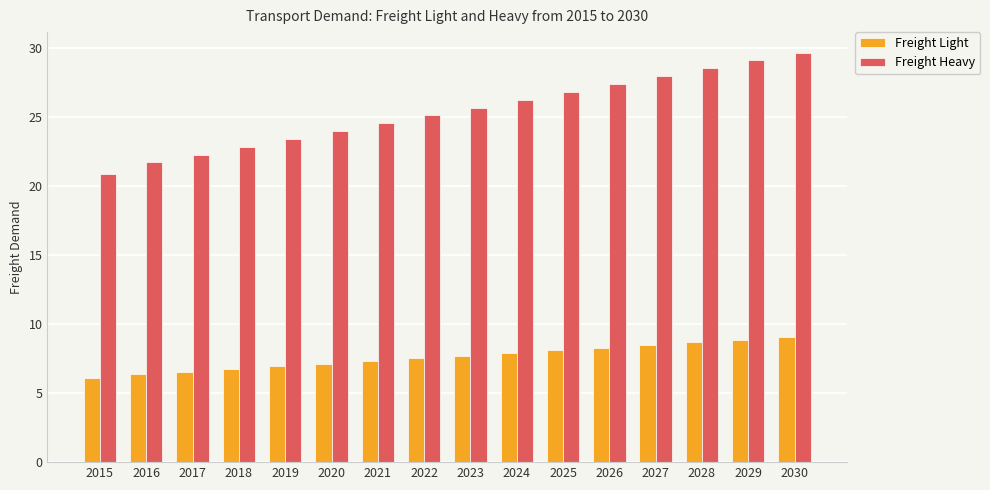

Reading right to left, list all the values displayed in this chart.

Freight Light: 9.1	8.9	8.7	8.5	8.3	8.1	7.9	7.7	7.5	7.3	7.1	7.0	6.8	6.6	6.4	6.1
Freight Heavy: 29.7	29.1	28.6	28.0	27.4	26.9	26.3	25.7	25.1	24.6	24.0	23.4	22.9	22.3	21.7	20.9